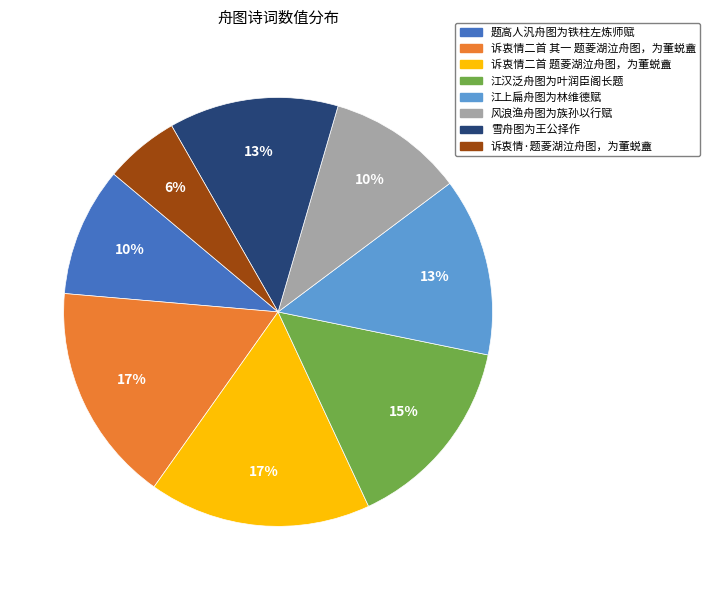

Count the number of slices in the pie.

8